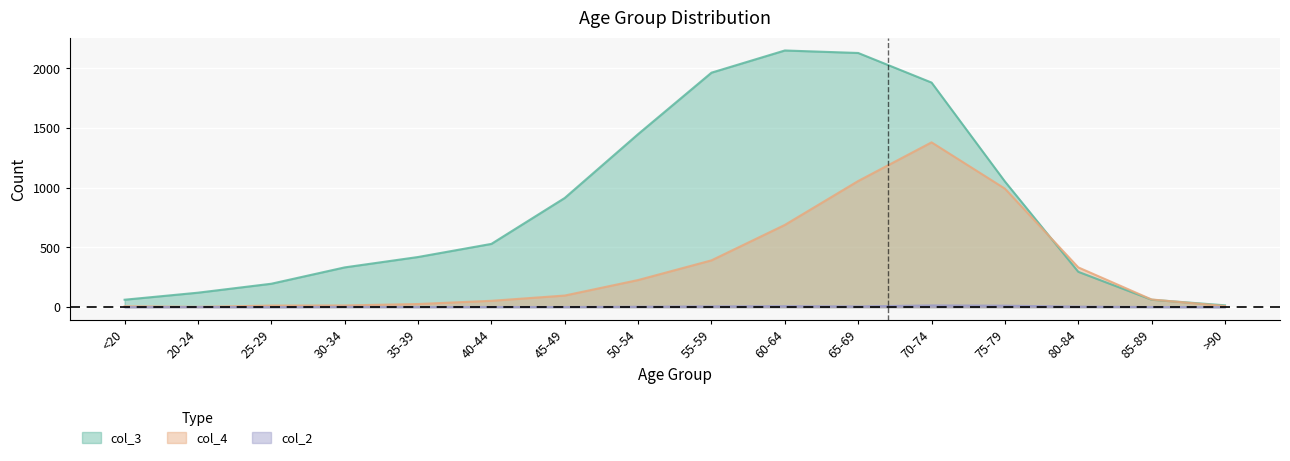

Reading left to right, transcribe all the data shown in this chart.

col_2: 0	1	0	2	1	1	1	3	6	8	6	14	12	4	1	0
col_3: 62	121	196	333	420	530	915	1450	1965	2151	2130	1882	1053	296	62	15
col_4: 7	2	13	14	26	53	97	227	392	689	1057	1381	993	333	64	9